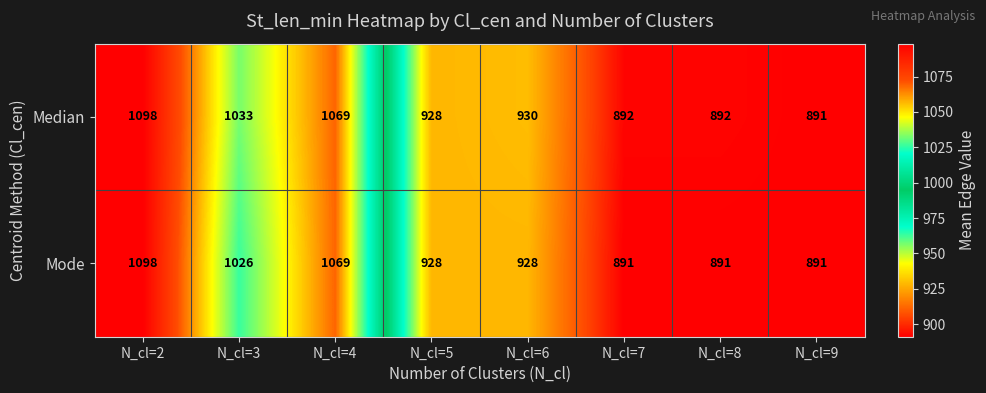

Which series changed the most between N_cl=5 and N_cl=7?

Mode